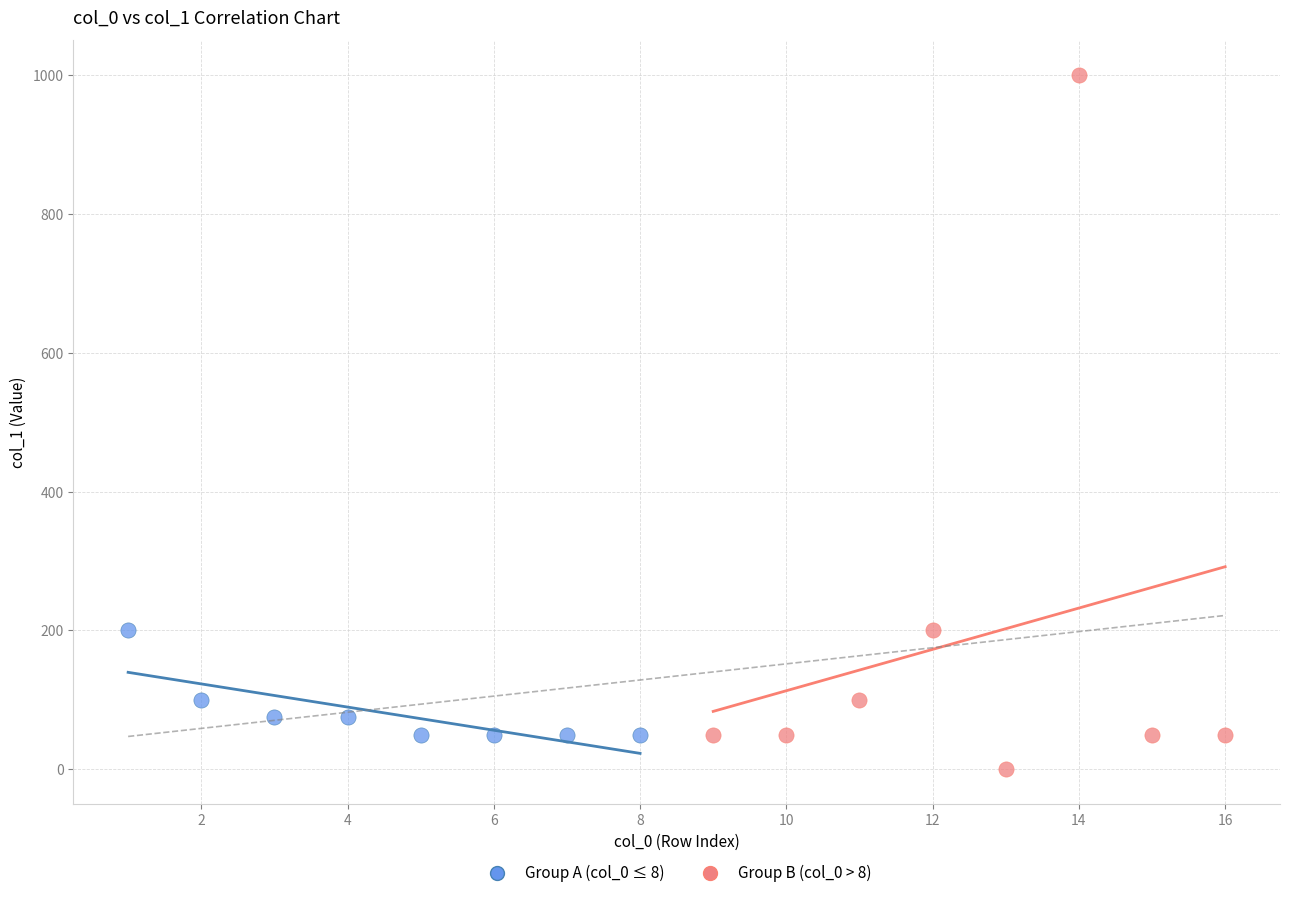

Which series contains the highest Y value?

Group B (col_0 > 8)